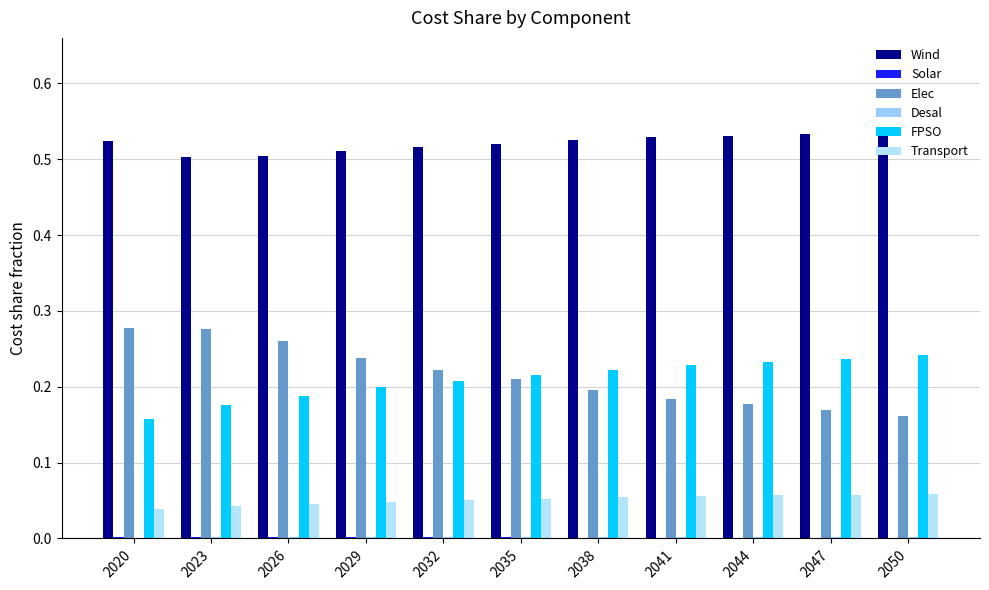

What is the sum of the Wind values at 2041 and 2044?

1.1